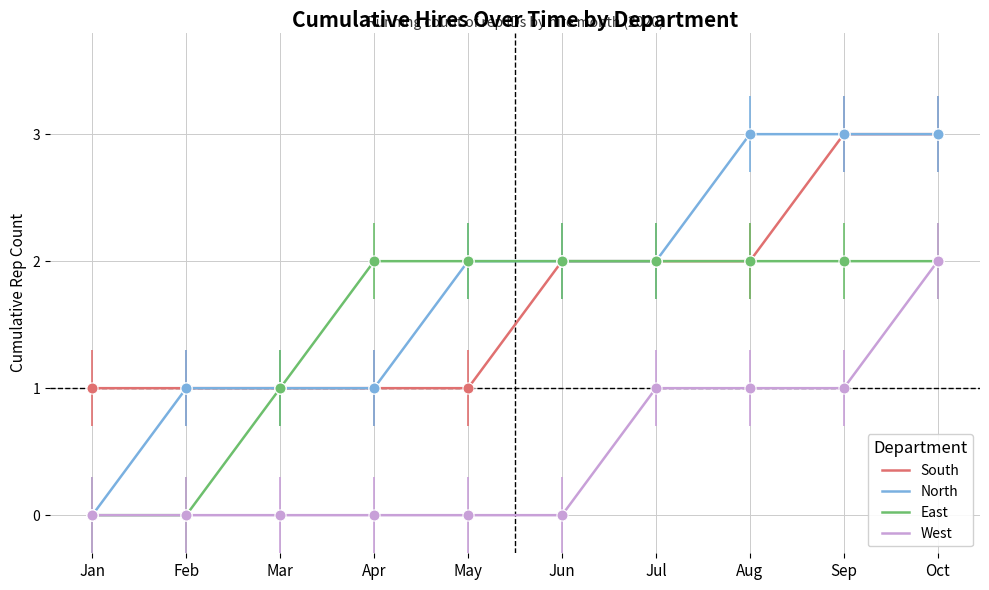

Reading left to right, extract all data points from this chart.

South: Jan=1	Feb=1	Mar=1	Apr=1	May=1	Jun=2	Jul=2	Aug=2	Sep=3	Oct=3
North: Jan=0	Feb=1	Mar=1	Apr=1	May=2	Jun=2	Jul=2	Aug=3	Sep=3	Oct=3
East: Jan=0	Feb=0	Mar=1	Apr=2	May=2	Jun=2	Jul=2	Aug=2	Sep=2	Oct=2
West: Jan=0	Feb=0	Mar=0	Apr=0	May=0	Jun=0	Jul=1	Aug=1	Sep=1	Oct=2